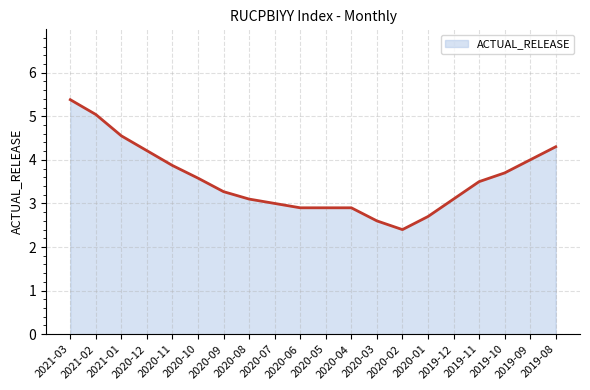

What is the difference between the values at 2020-07 and 2019-09?

1.0